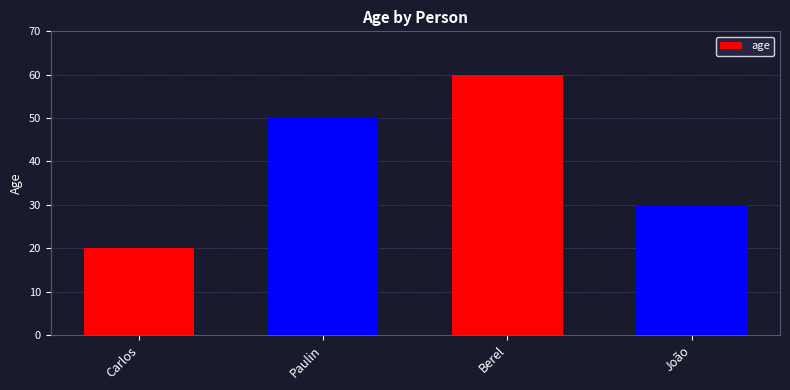

What is the change in value from Carlos to Paulin?

+30